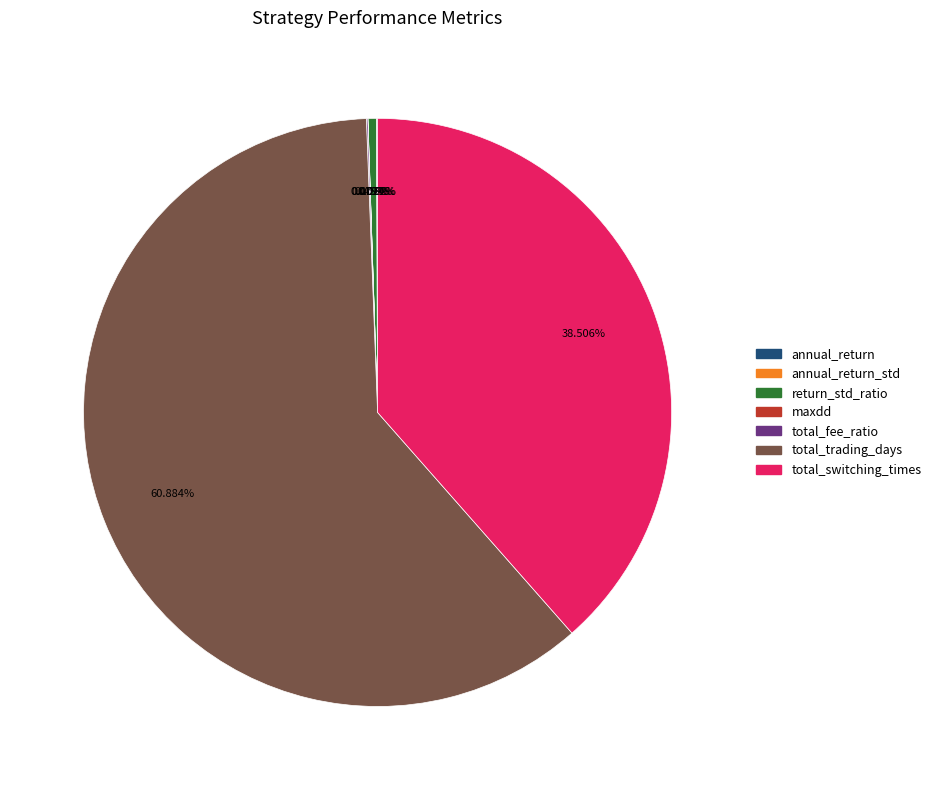

Is there any slice that represents more than half of the pie?

Yes